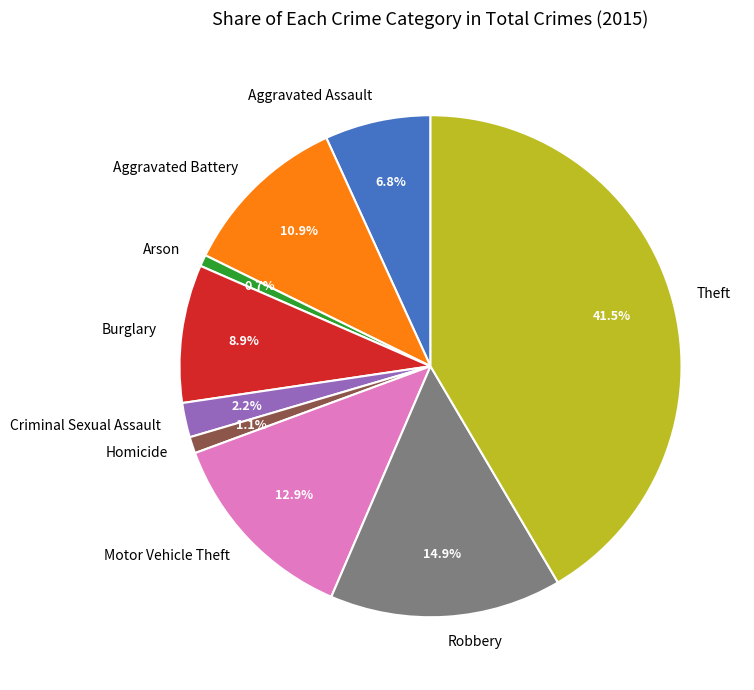

Which has a higher value, Aggravated Battery or Robbery?

Robbery